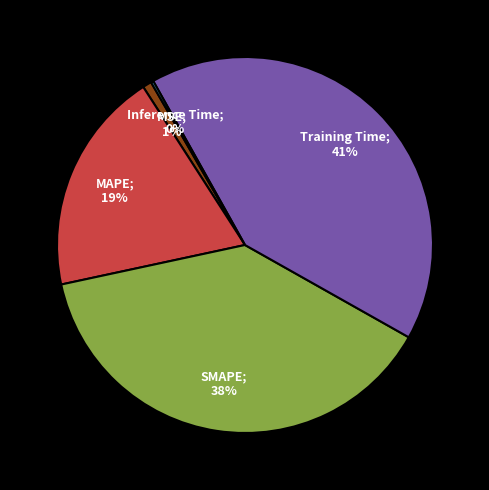

To the nearest percent, what is the difference between the largest and smallest slice percentages?

41%